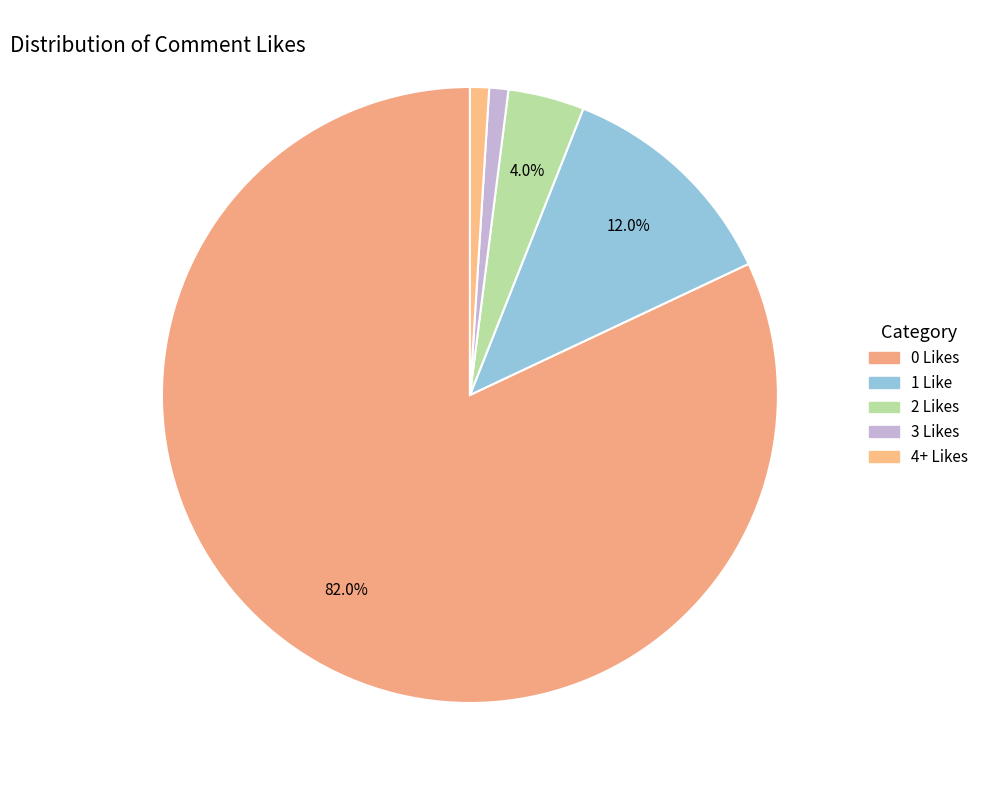

To the nearest percent, what is the combined percentage of 0 Likes and 2 Likes?

86%